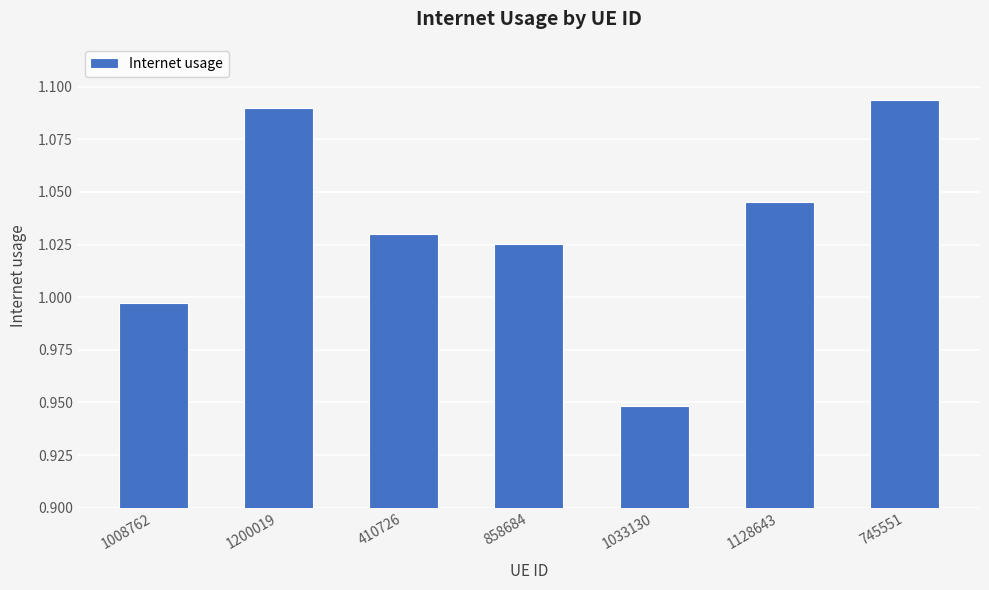

Are the bars horizontal?

No